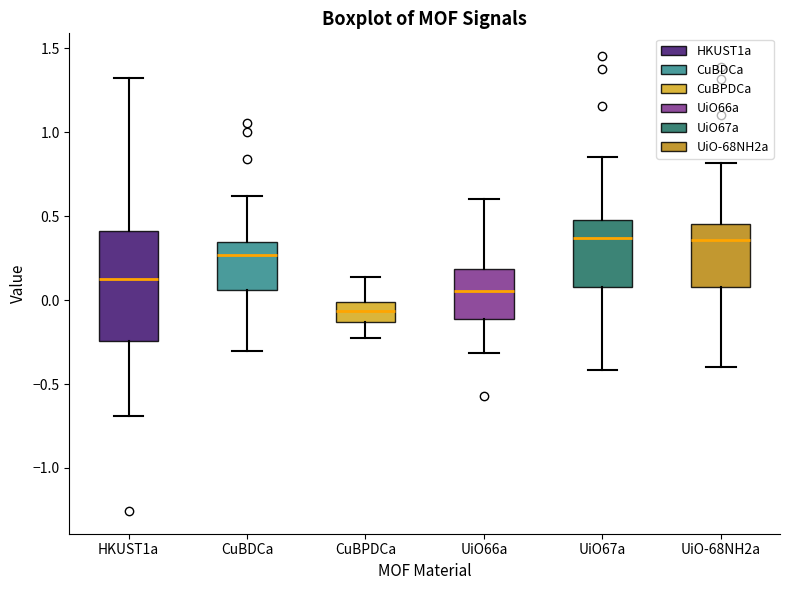

Reading left to right, transcribe this box plot: for each box, give where its median line is, the range the box spans, and where its two whiskers end, as read against the y-axis. The values are not printed on the chart, so give them approximately, as read against the axis.

HKUST1a: median 0.15, box -0.25 to 0.40, whiskers -0.70 to 1.30
CuBDCa: median 0.25, box 0.05 to 0.35, whiskers -0.30 to 0.60
CuBPDCa: median -0.05, box -0.15 to 0.00, whiskers -0.25 to 0.15
UiO66a: median 0.05, box -0.10 to 0.20, whiskers -0.30 to 0.60
UiO67a: median 0.35, box 0.10 to 0.50, whiskers -0.40 to 0.85
UiO-68NH2a: median 0.35, box 0.10 to 0.45, whiskers -0.40 to 0.80